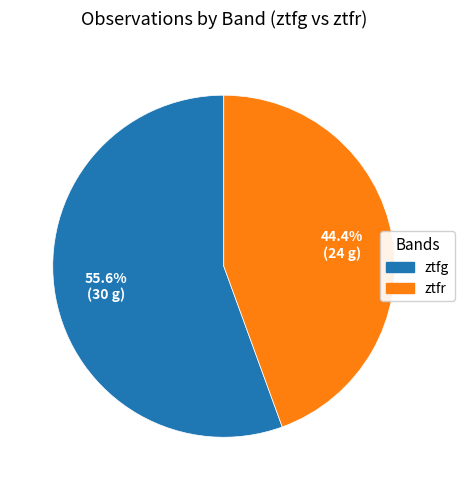

Is it true that ztfr is 31% of the pie?

False